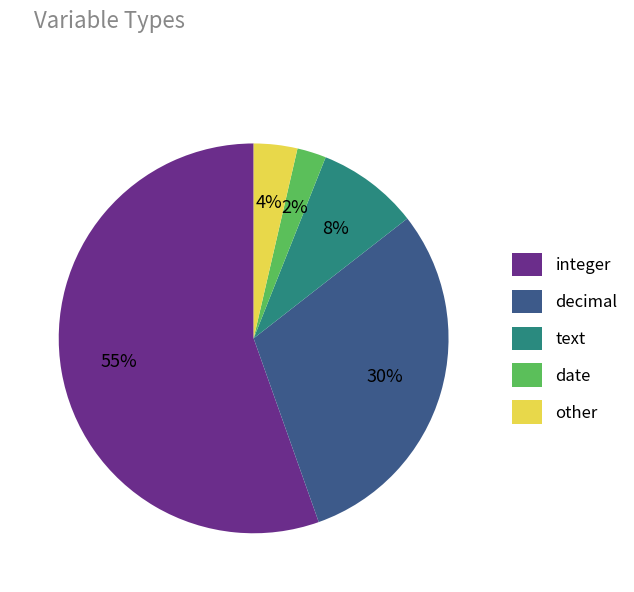

To the nearest percent, what is the difference between the decimal and integer slice percentages?

25%